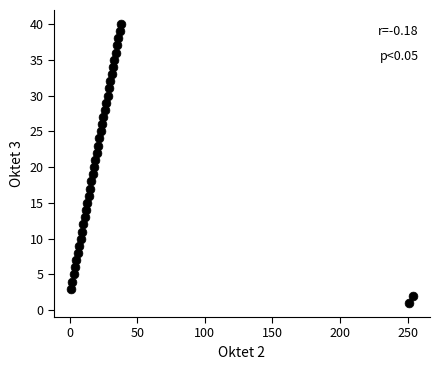

What is the range of X values (max minus min)?

253